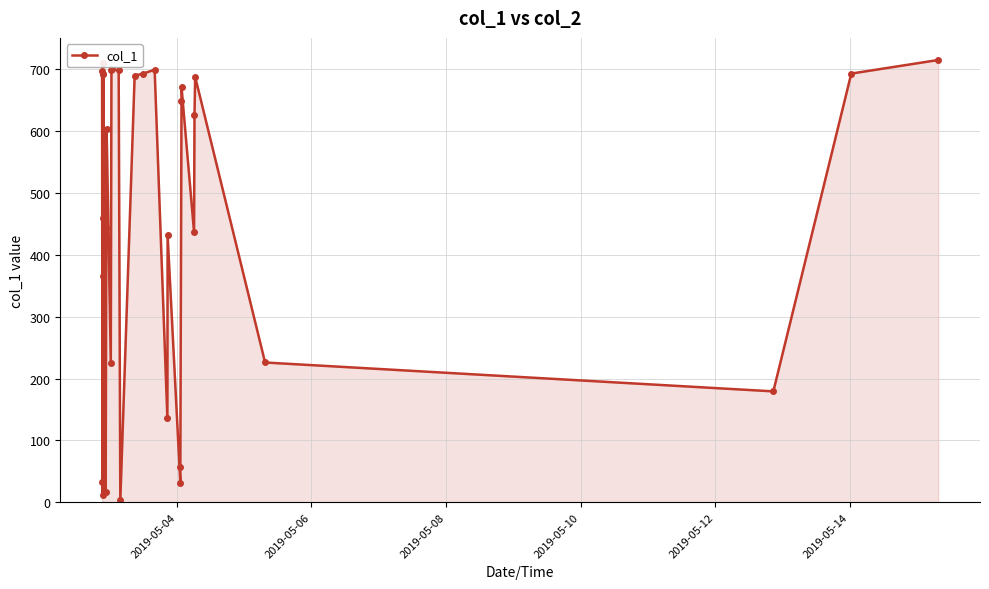

True or false: the data has more than 2 interior local peaks.

True